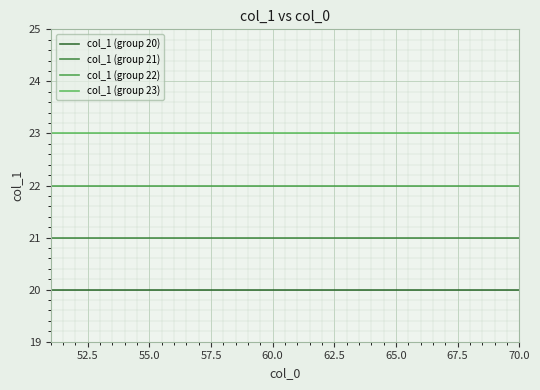

True or false: col_1 (group 20) and col_1 (group 22) intersect in this chart.

False